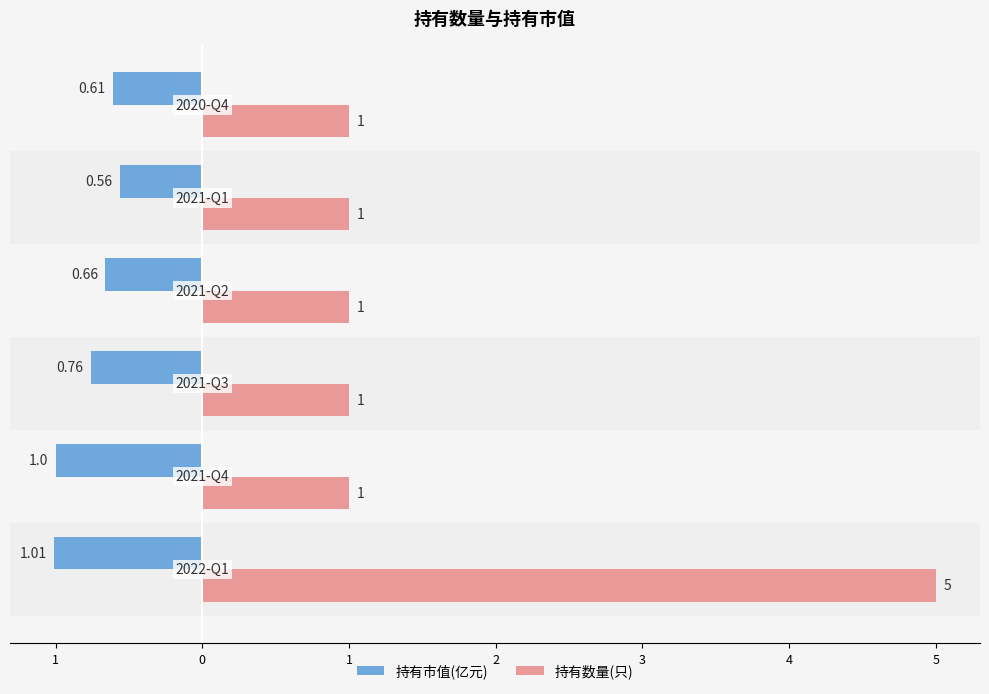

What is the minimum value for 持有数量(只)?

1.0